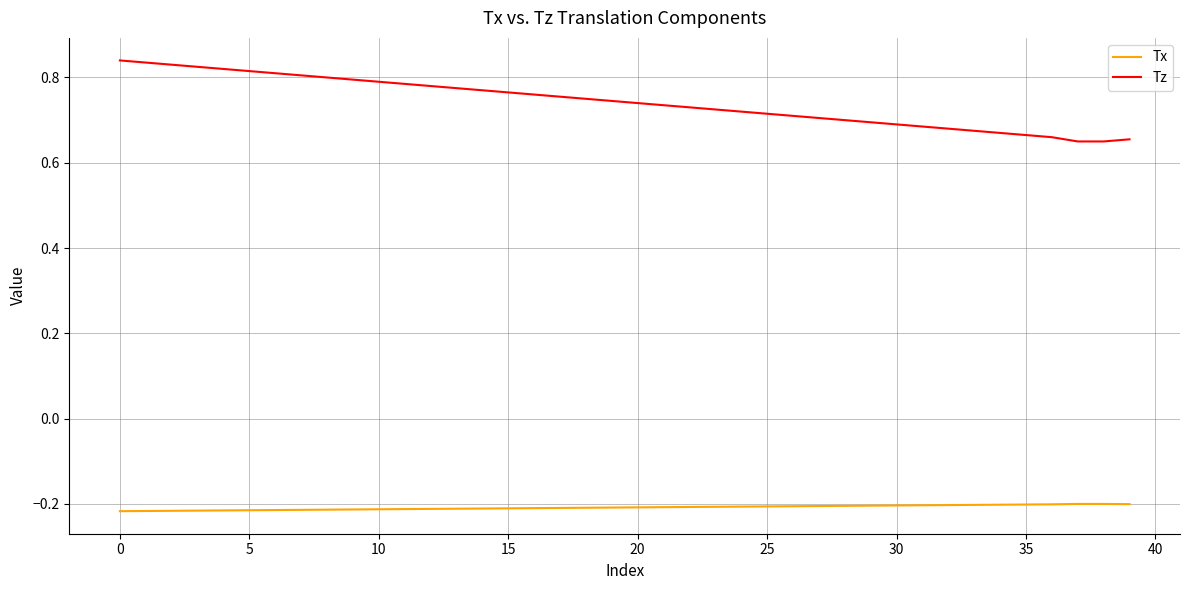

True or false: Tz and Tx cross at least once.

False